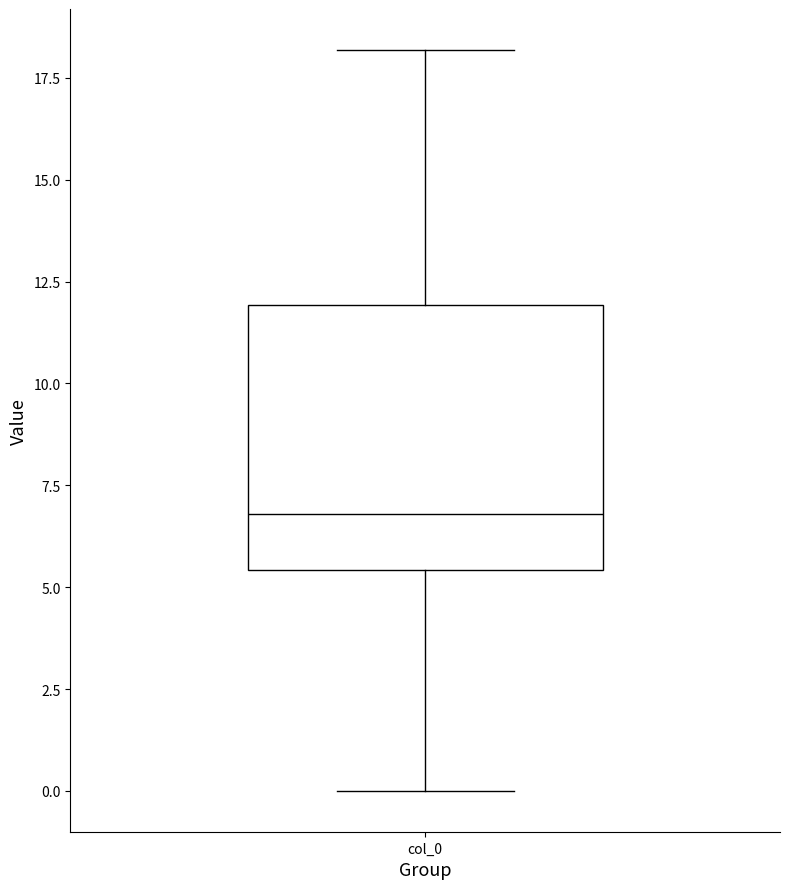

Read this box plot against the y-axis: the position of the median line, the range covered by the box, and the ends of both whiskers. The values are not printed on the chart, so give them approximately, as read against the axis.

median 7.0, box 5.5 to 12.0, whiskers 0.0 to 18.0